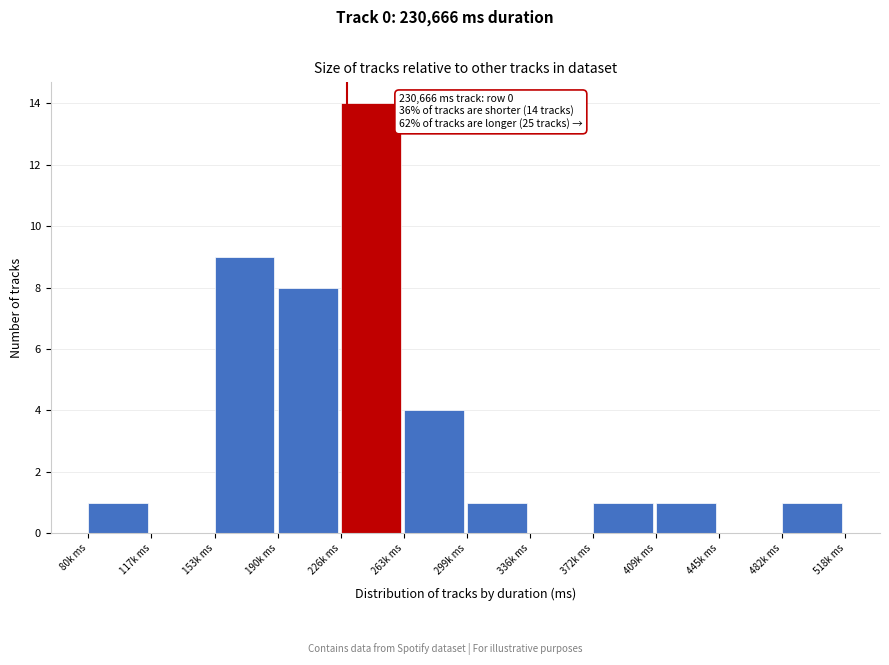

Reading left to right, extract all data points from this chart.

80k ms=1	117k ms=0	153k ms=9	190k ms=8	226k ms=14	263k ms=4	299k ms=1	336k ms=0	372k ms=1	409k ms=1	445k ms=0	482k ms=1